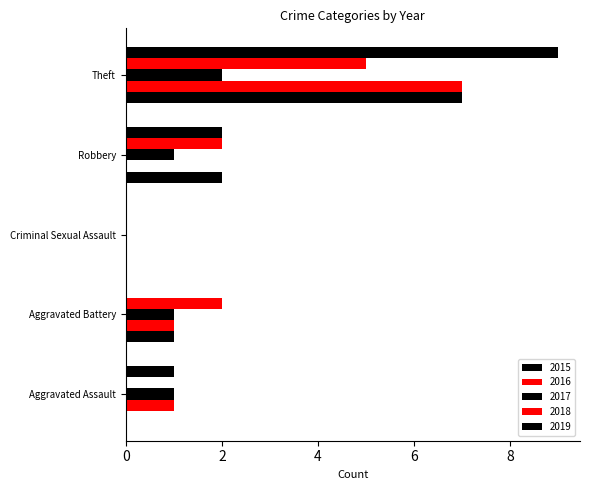

How many distinct data groups are displayed?

5